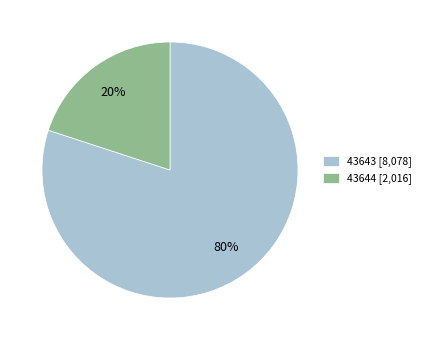

To the nearest percent, what percentage of the pie is 43644?

20%